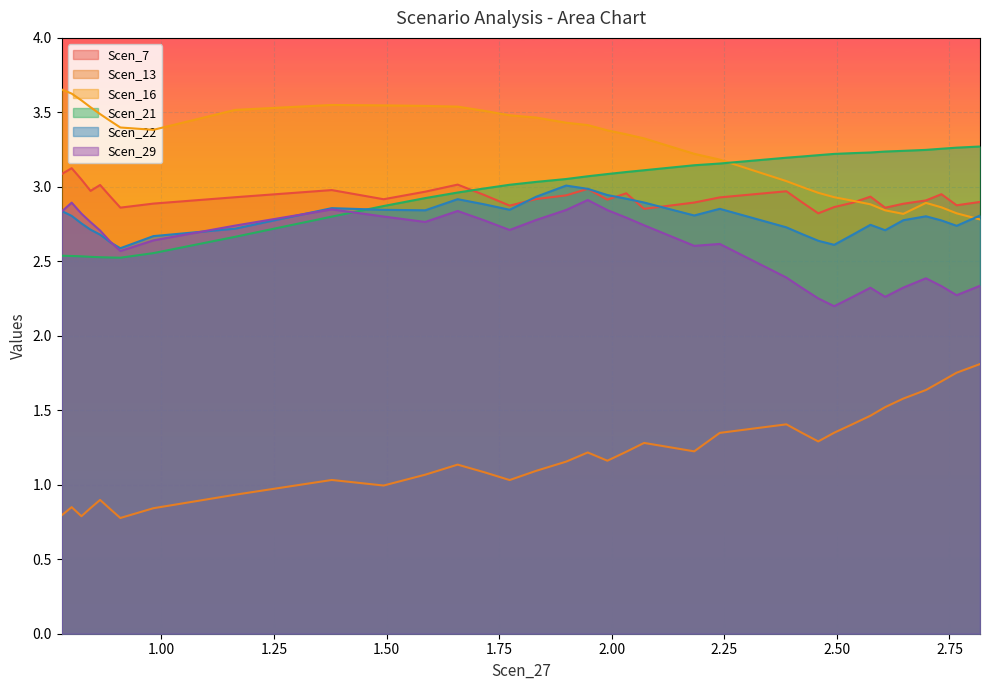

At how many categories does at least one series exceed 1?

36